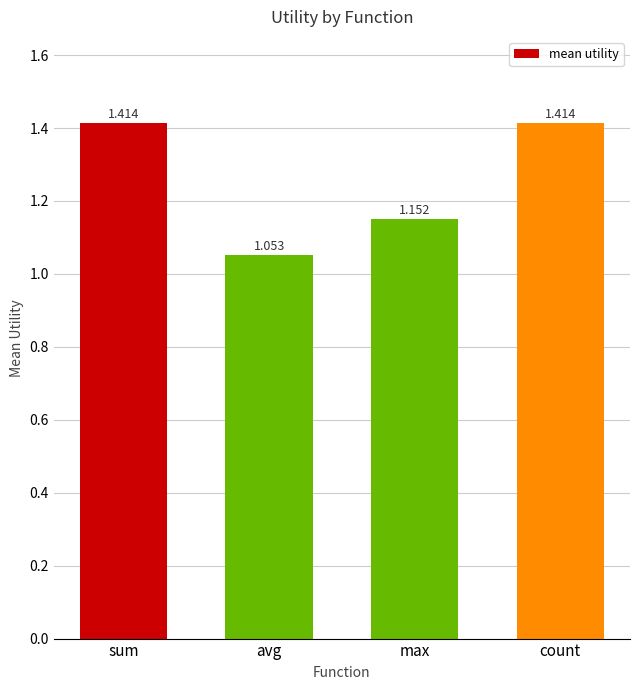

At which label is the value closest to 1?

avg